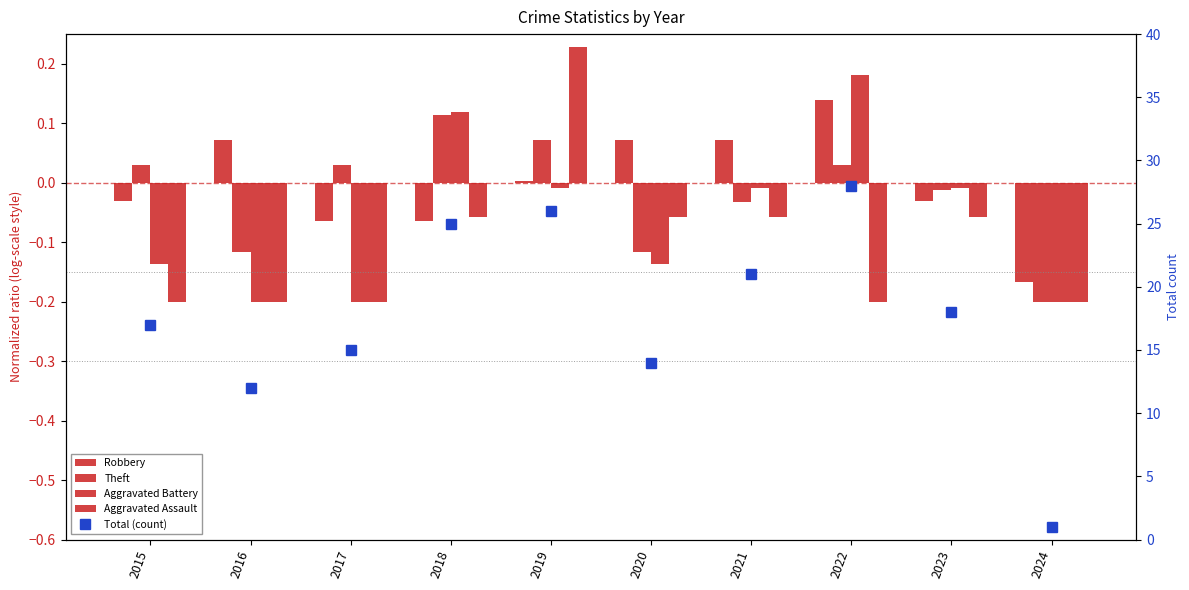

Reading left to right, extract all data points from this chart.

Robbery: -0.0	0.1	-0.1	-0.1	0.0	0.1	0.1	0.1	-0.0	-0.2
Theft: 0.0	-0.1	0.0	0.1	0.1	-0.1	-0.0	0.0	-0.0	-0.2
Aggravated Battery: -0.1	-0.2	-0.2	0.1	-0.0	-0.1	-0.0	0.2	-0.0	-0.2
Aggravated Assault: -0.2	-0.2	-0.2	-0.1	0.2	-0.1	-0.1	-0.2	-0.1	-0.2
Total (count): 17.0	12.0	15.0	25.0	26.0	14.0	21.0	28.0	18.0	1.0